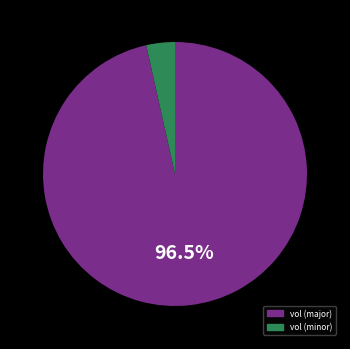

Does any single category account for the majority?

Yes